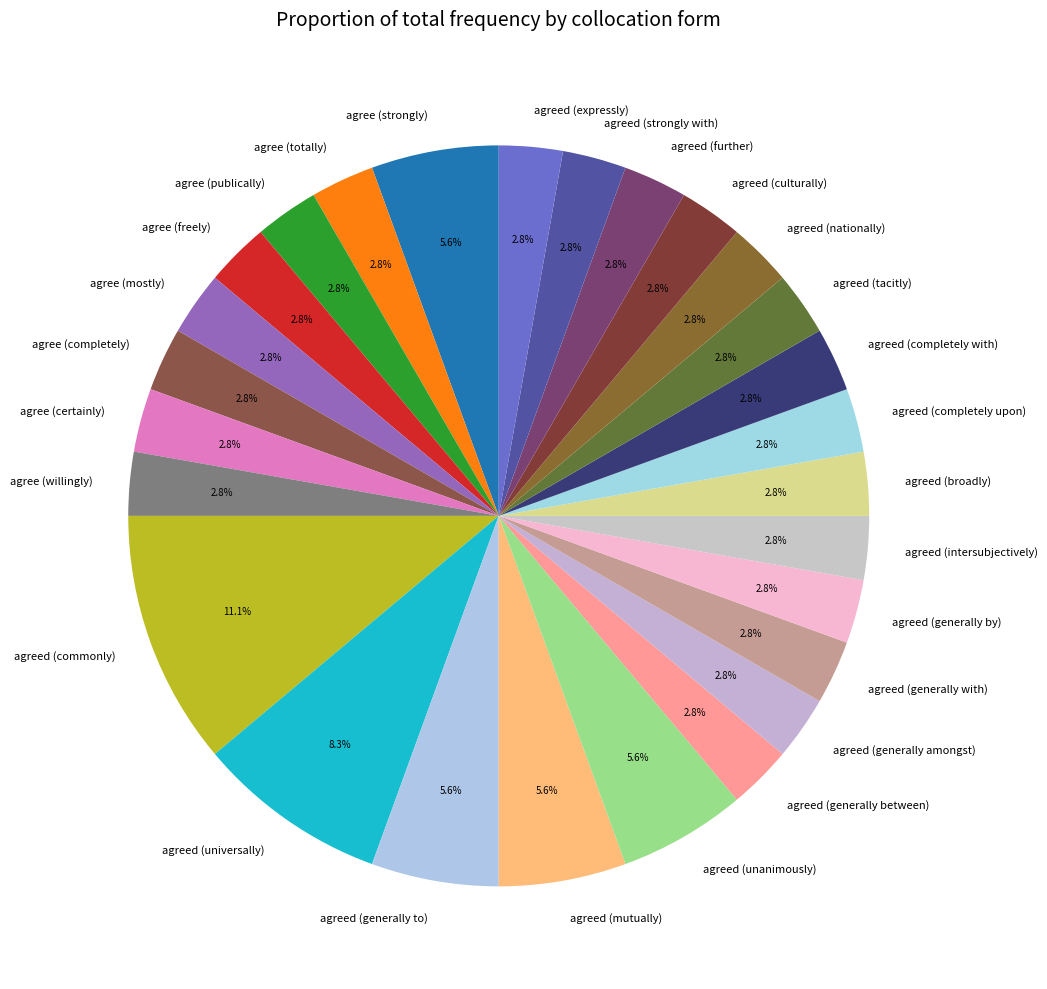

What is the ratio of the value at agreed (generally by) to the value at agreed (strongly with)?

1.0